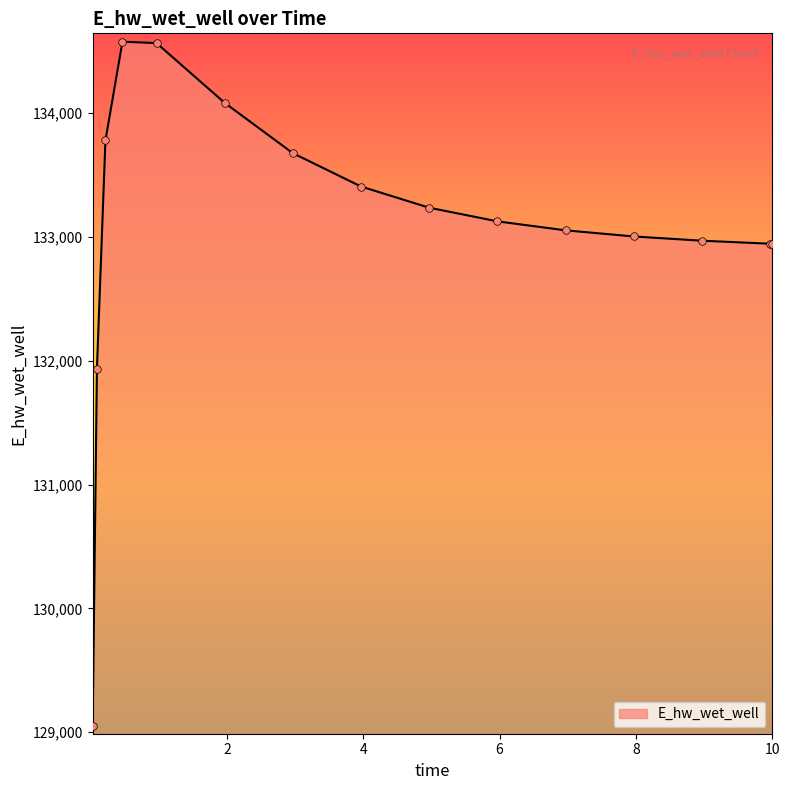

What is the greatest value displayed?

134577.7